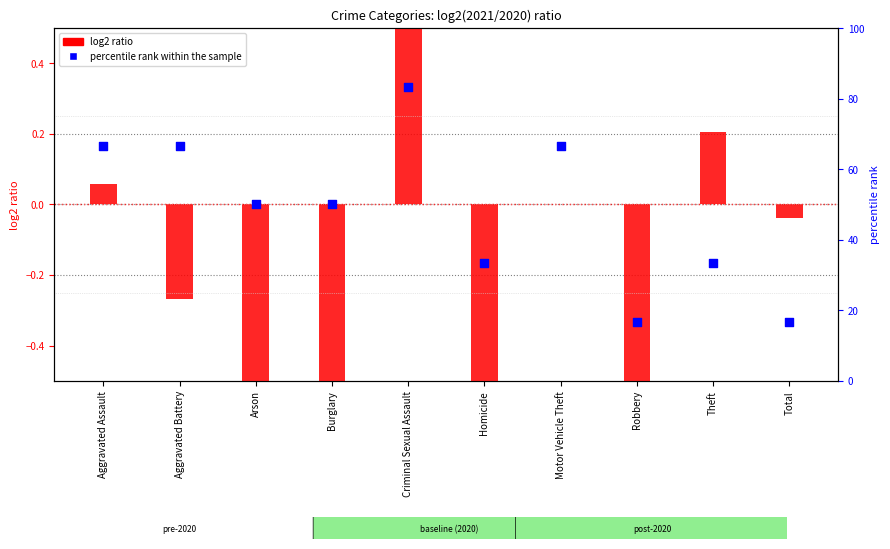

Which series reaches the minimum Y coordinate?

log2 ratio